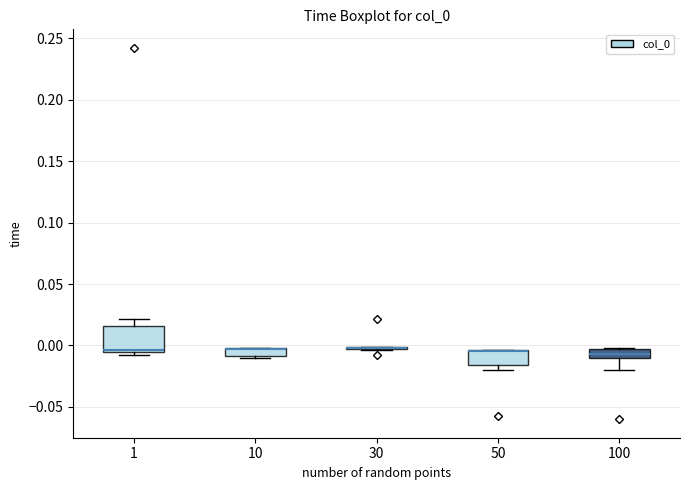

Where is the lower edge of the box at x = 1 on the y-axis? The values are not printed on the chart, so give them approximately, as read against the axis.

-0.005